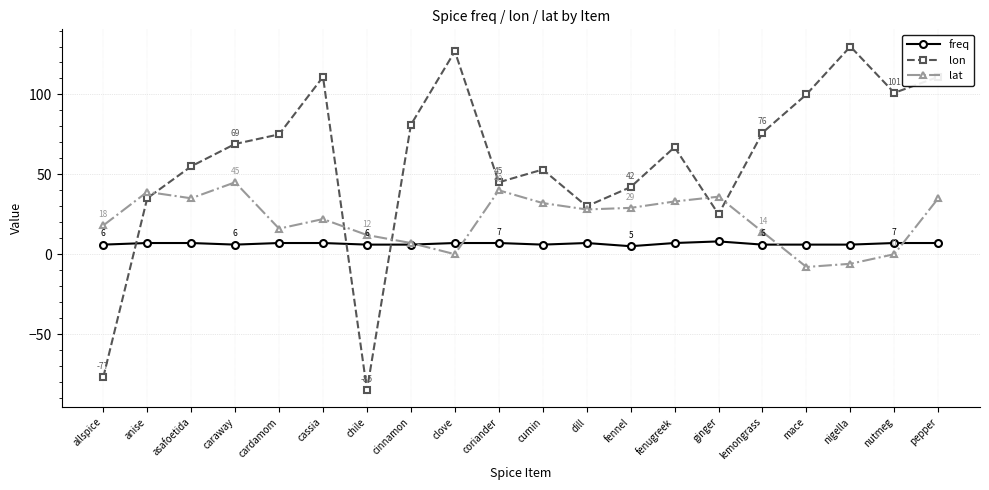

Where do lat and lon first cross each other?

anise and asafoetida